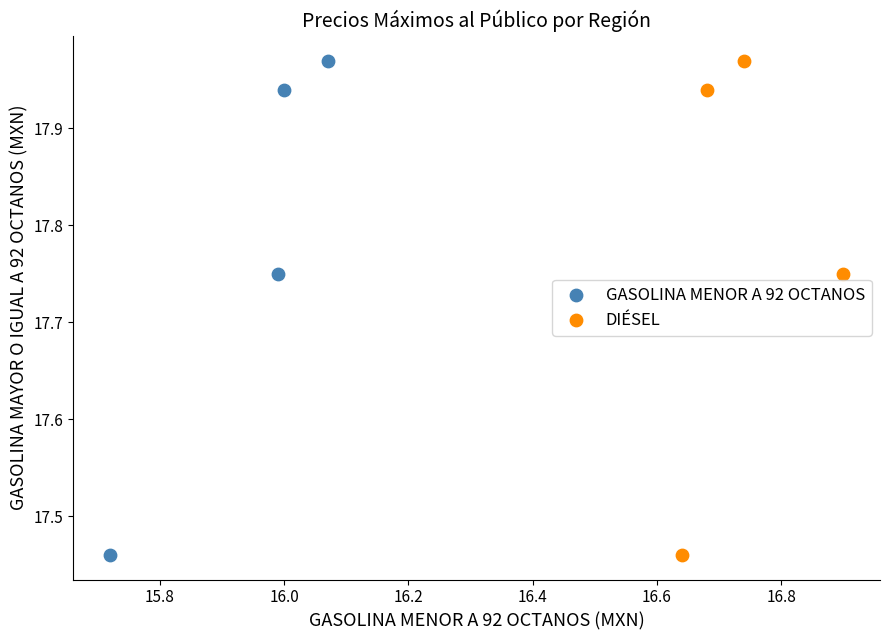

What are all the series names shown in the legend?

GASOLINA MENOR A 92 OCTANOS, DIÉSEL